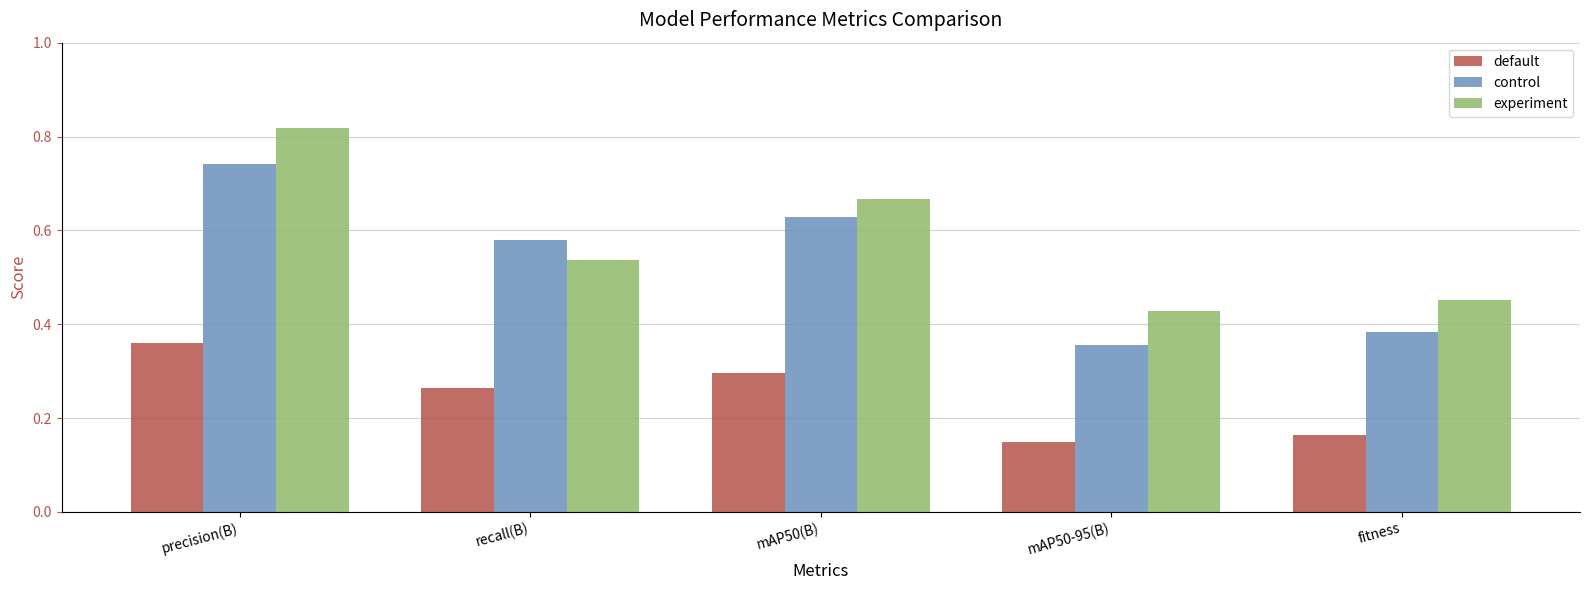

Are the bars horizontal?

No